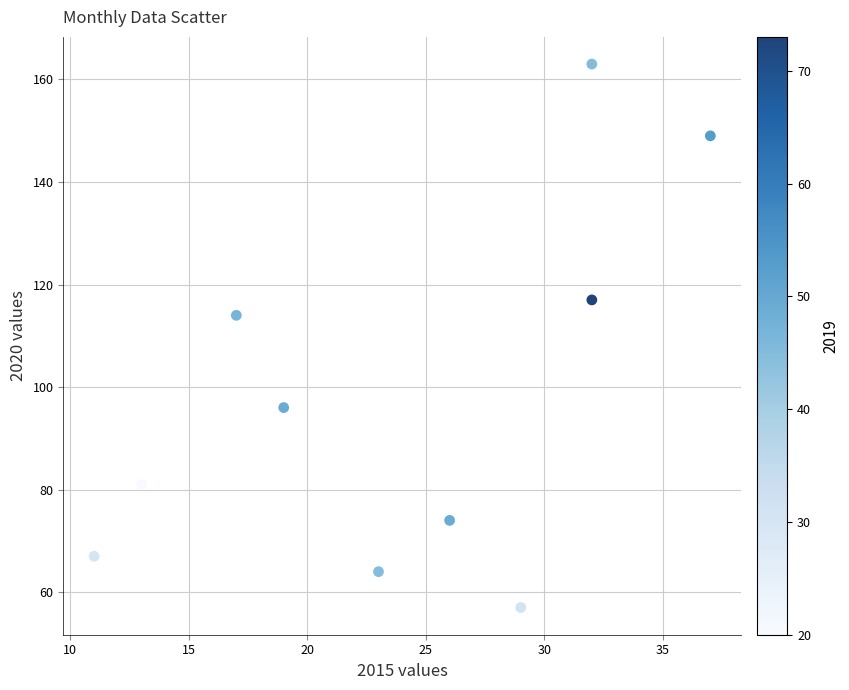

What Y value in the scatter plot is closest to 110?

114